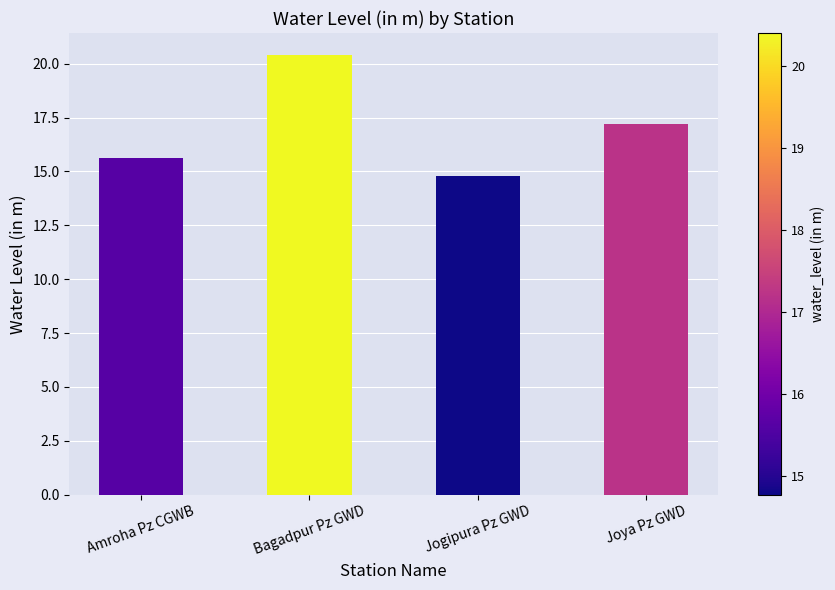

Reading left to right, extract all data points from this chart.

15.6	20.4	14.8	17.2